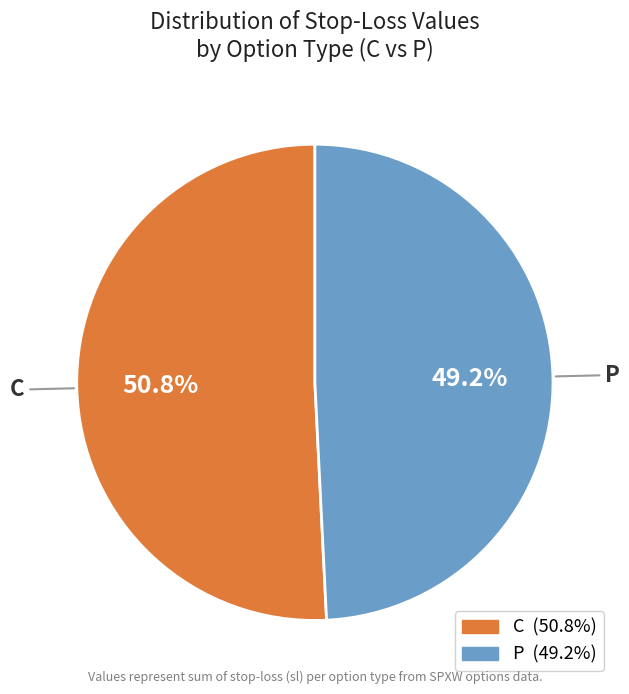

Which has a higher value, P or C?

C